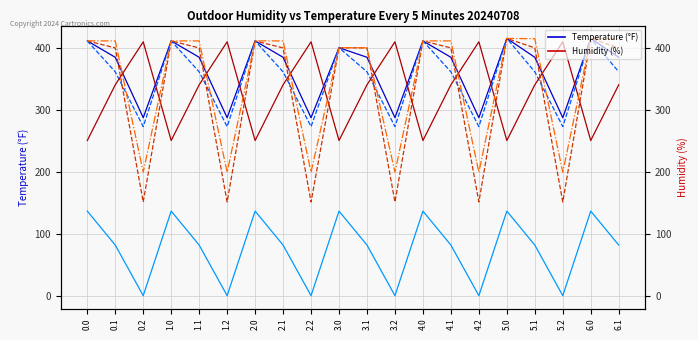

Reading left to right, extract all data points from this chart.

col_1: 411.0	384.6	287.1	411.0	384.6	287.1	411.0	384.6	287.1	400.0	384.6	287.1	411.0	384.6	287.1	415.0	384.6	287.1	415.0	384.6
col_2: 411.0	361.1	272.7	411.0	361.1	272.7	411.0	361.1	272.7	400.0	361.1	272.7	411.0	361.1	272.7	415.0	361.1	272.7	415.0	361.1
col_7: 136.4	81.6	0.0	136.4	81.6	0.0	136.4	81.6	0.0	136.4	81.6	0.0	136.4	81.6	0.0	136.4	81.6	0.0	136.4	81.6
col_17: 250.3	340.1	409.5	250.3	340.1	409.5	250.3	340.1	409.5	250.3	340.1	409.5	250.3	340.1	409.5	250.3	340.1	409.5	250.3	340.1
col_19: 411.0	399.7	151.1	411.0	399.7	151.1	411.0	399.7	151.1	400.0	399.7	151.1	411.0	399.7	151.1	415.0	399.7	151.1	415.0	399.7
col_20: 411.0	411.0	199.2	411.0	411.0	199.2	411.0	411.0	199.2	400.0	400.0	199.2	411.0	411.0	199.2	415.0	414.5	199.2	415.0	414.5